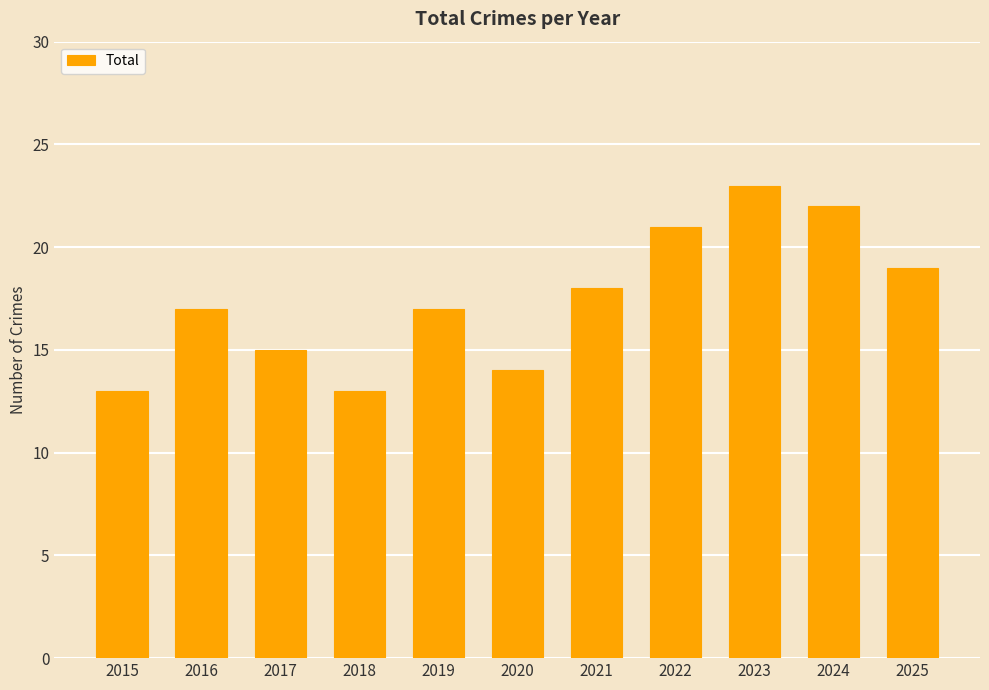

How many bars are there in total?

11